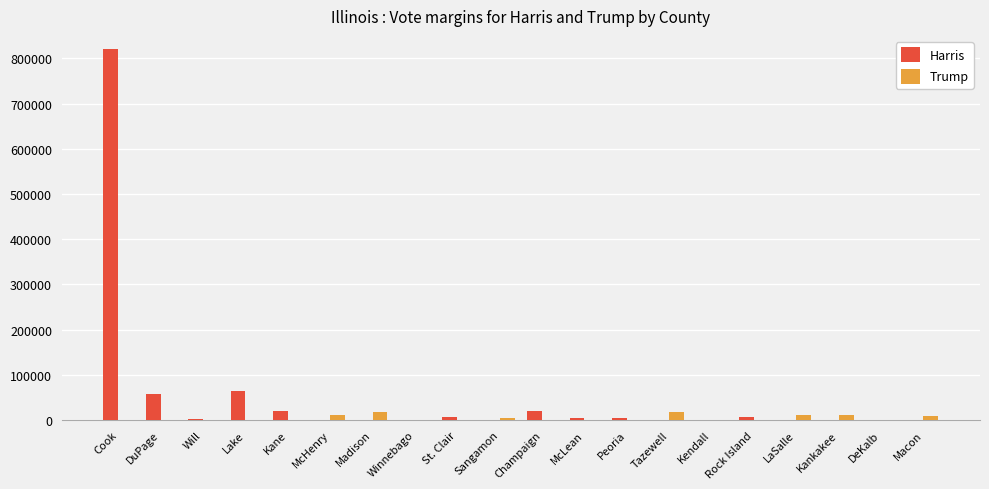

True or false: Harris has a value of 1368511 at Cook.

False